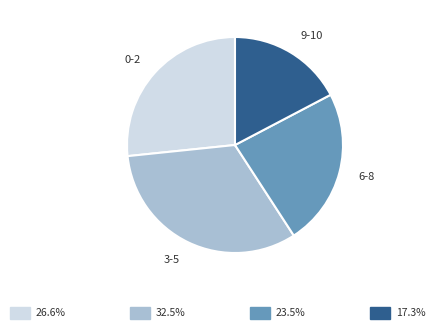

True or false: 6-8 accounts for 36% of the total.

False